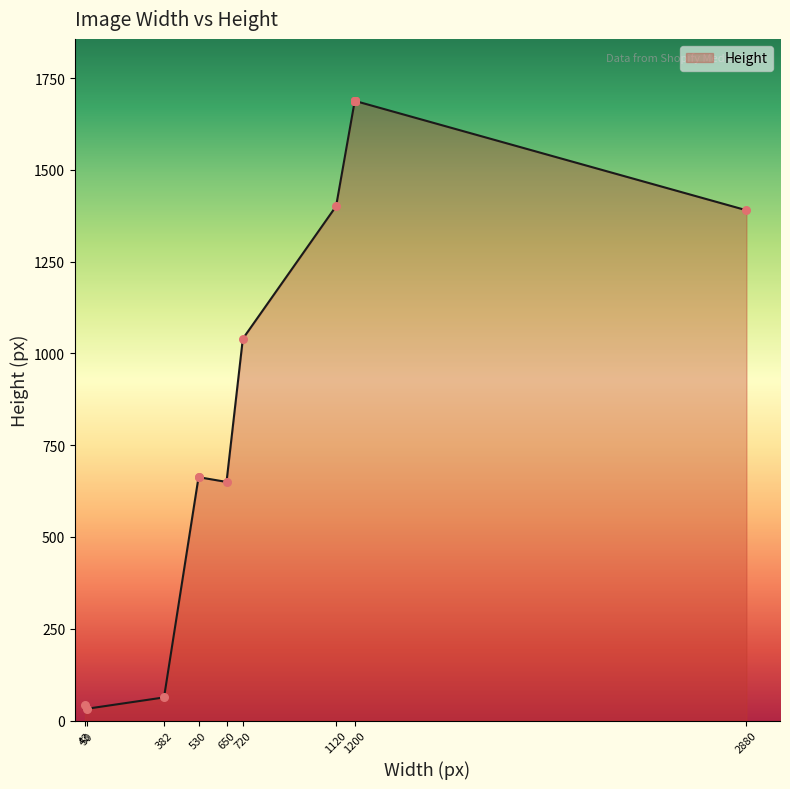

Approximately how many times larger is the value at 1200 compared to 530?

2.5